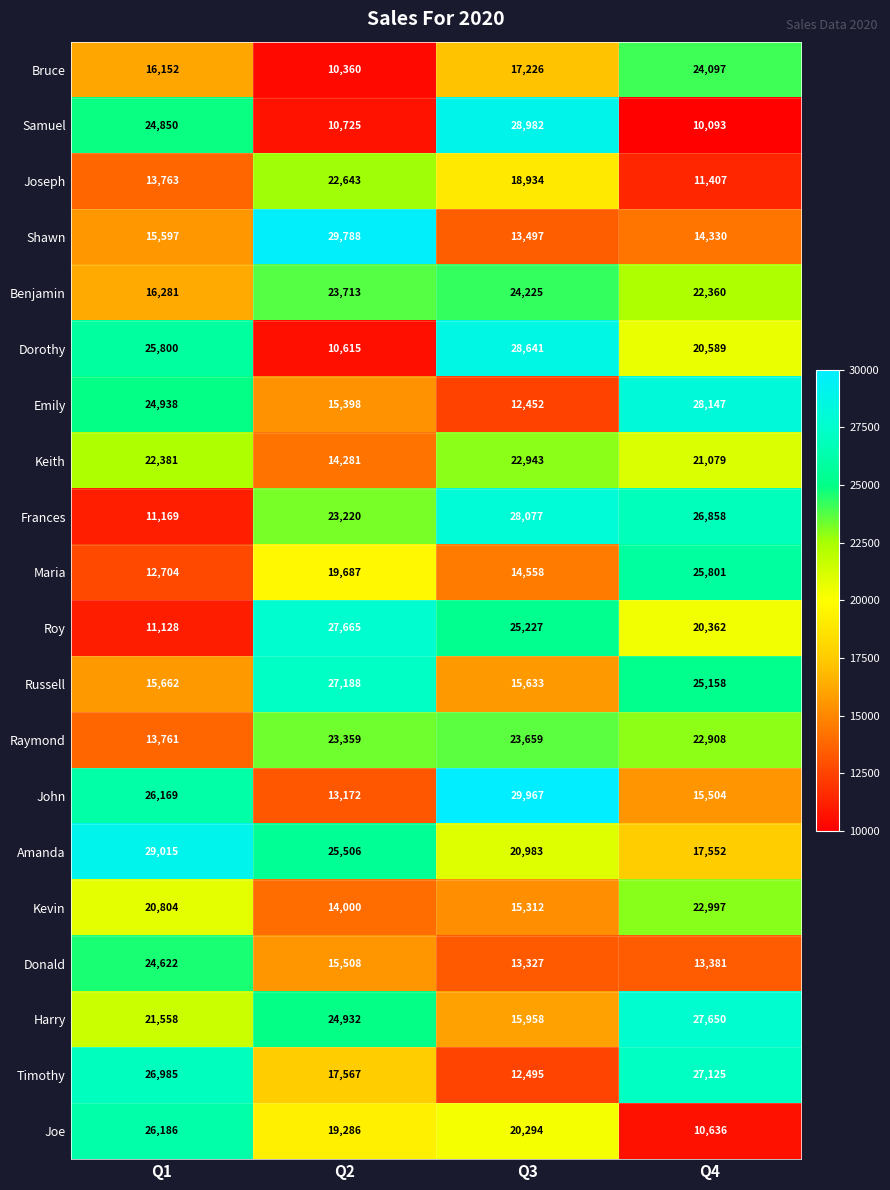

Rank the series at Q2 from lowest to highest value.

Bruce, Dorothy, Samuel, John, Kevin, Keith, Emily, Donald, Timothy, Joe, Maria, Joseph, Frances, Raymond, Benjamin, Harry, Amanda, Russell, Roy, Shawn